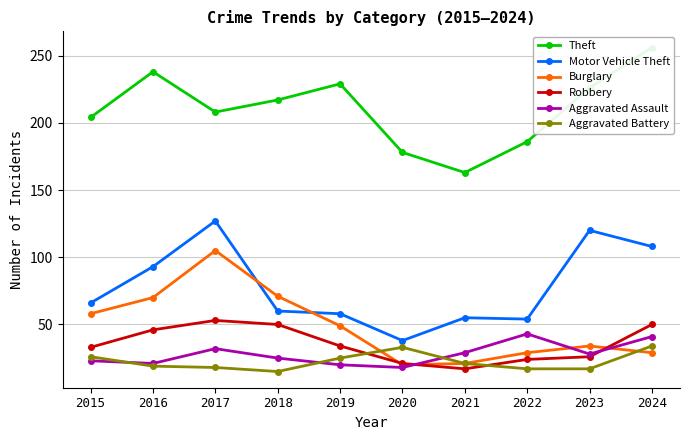

Between 2018 and 2022, which series saw the biggest shift?

Burglary